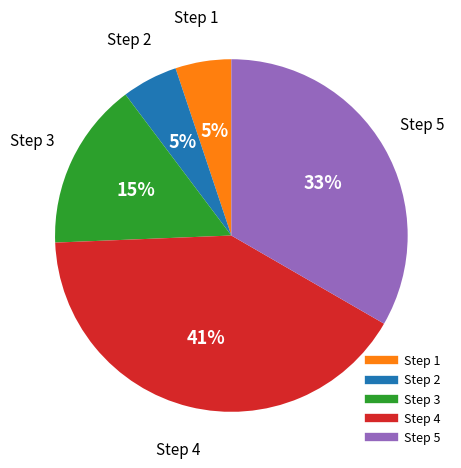

To the nearest percent, what is the difference between the largest and smallest slice percentages?

36%